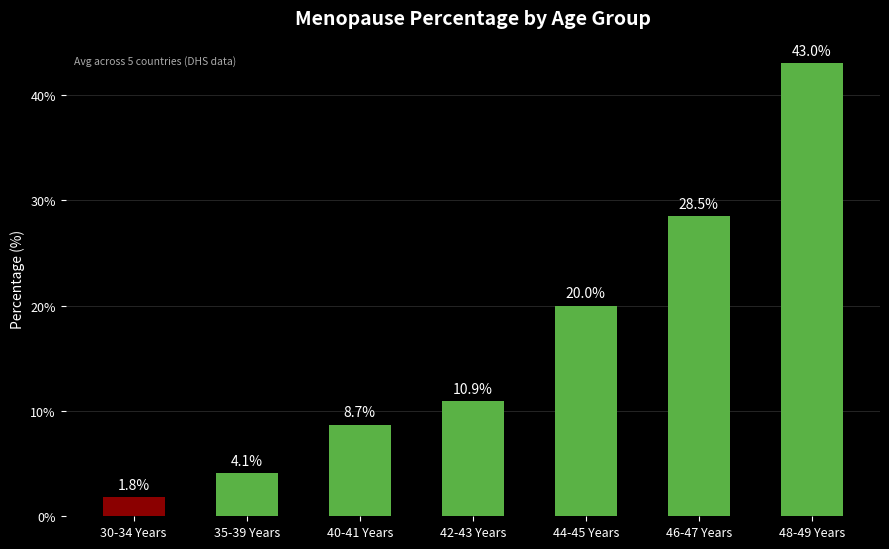

True or false: the data shows 4.1 at 35-39 Years.

True